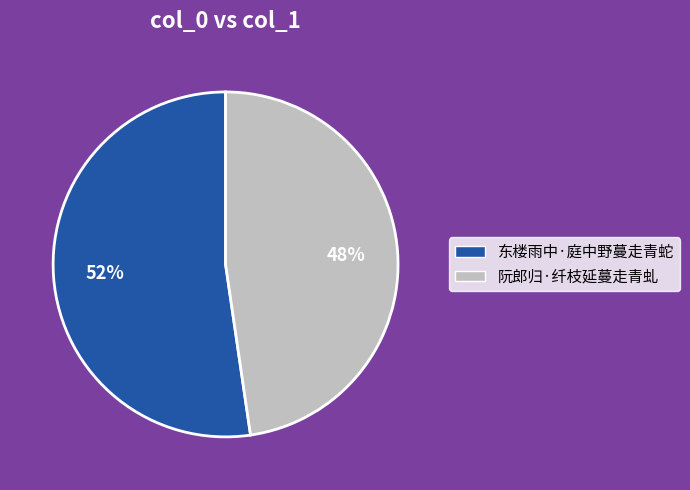

Is the sum of 阮郎归·纤枝延蔓走青虬 and 东楼雨中·庭中野蔓走青蛇 greater than half?

Yes